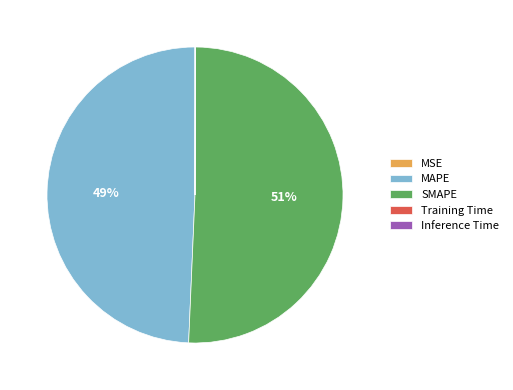

To the nearest percent, what is the average slice percentage?

20%